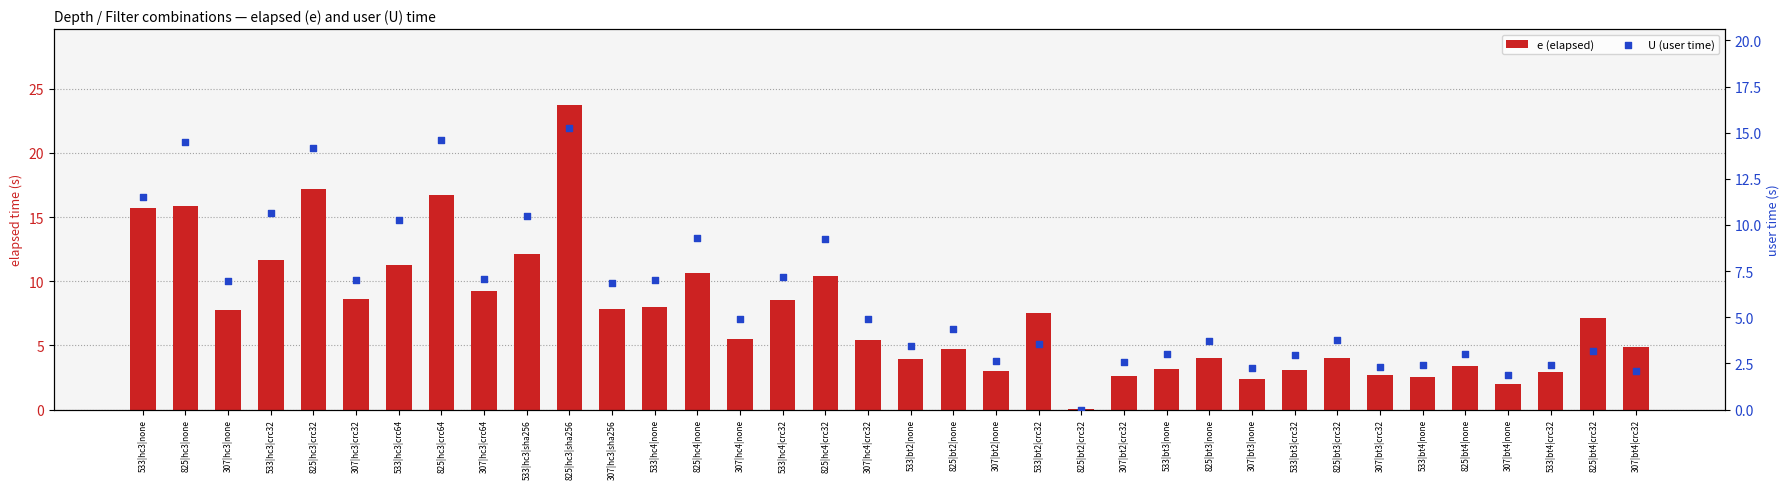

At which category is the sum across all series the highest?

825|hc3|sha256